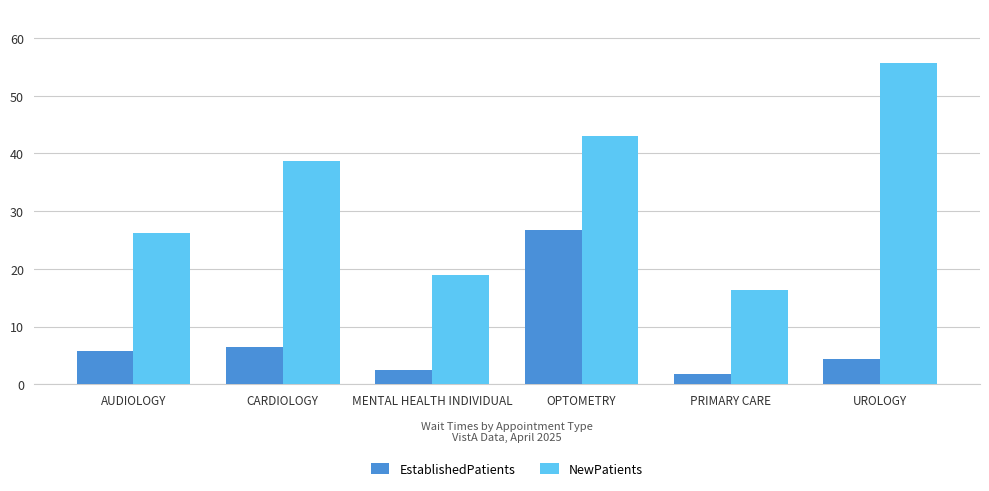

What is the label of the 4th bar from the right?

MENTAL HEALTH INDIVIDUAL